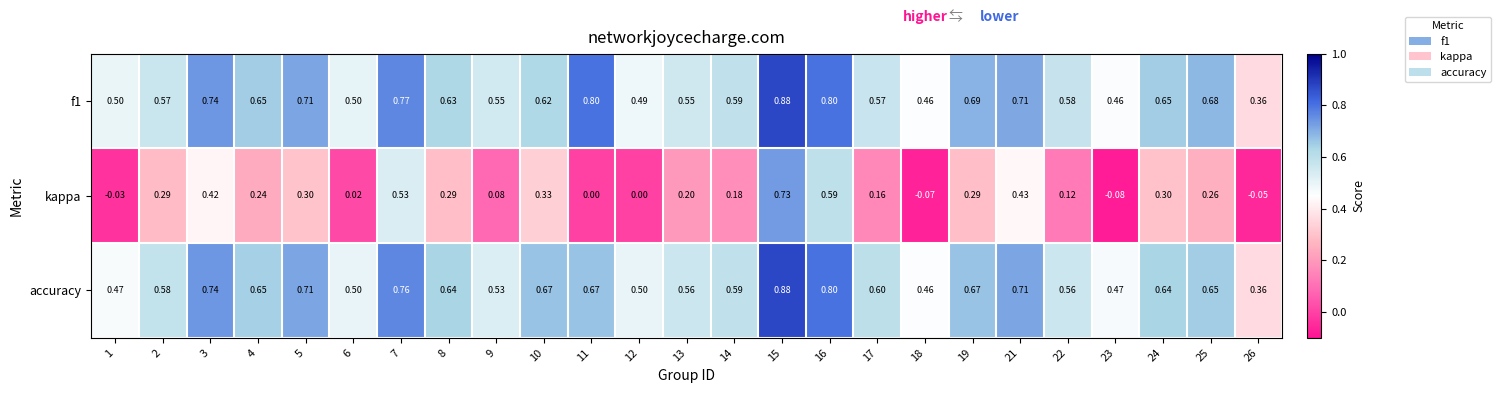

Is the value of kappa at 4 greater than the value of accuracy at 26?

No